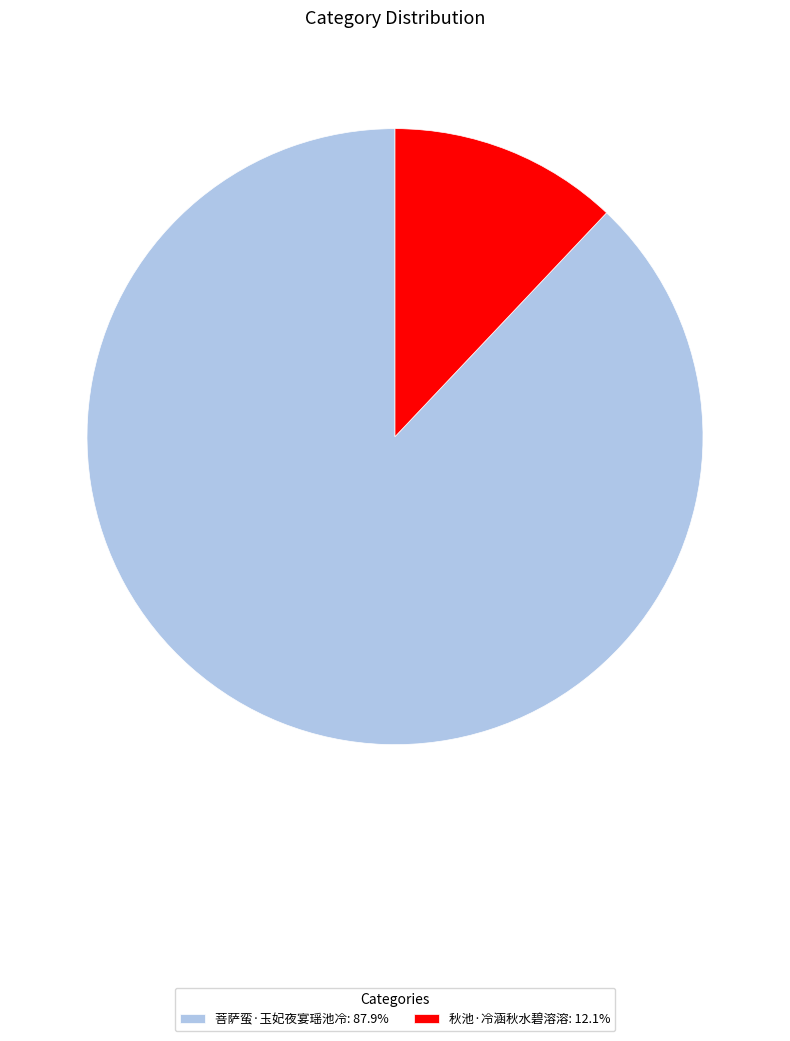

Does 菩萨蛮·玉妃夜宴瑶池冷: 87.9% represent more than half of the total?

Yes